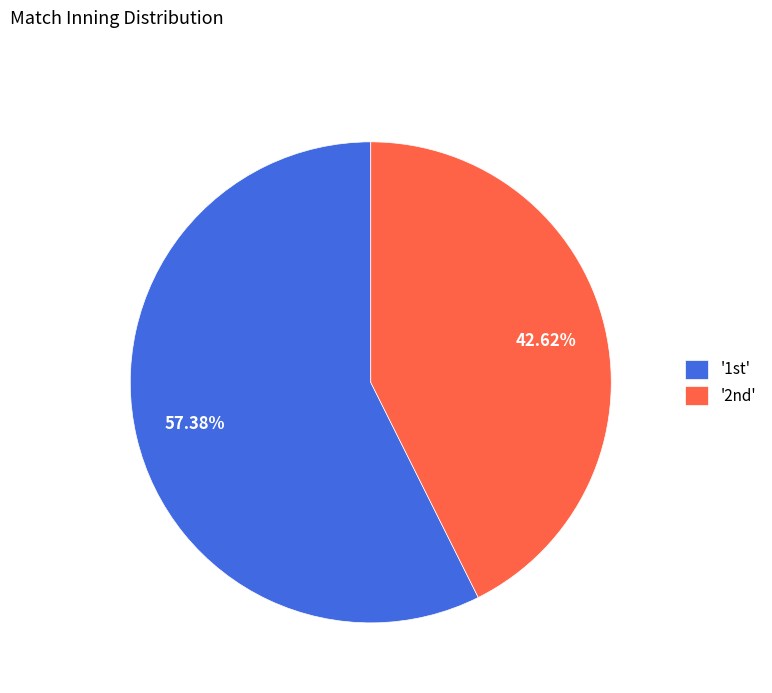

To the nearest percent, what is the difference between the largest and smallest slice percentages?

15%